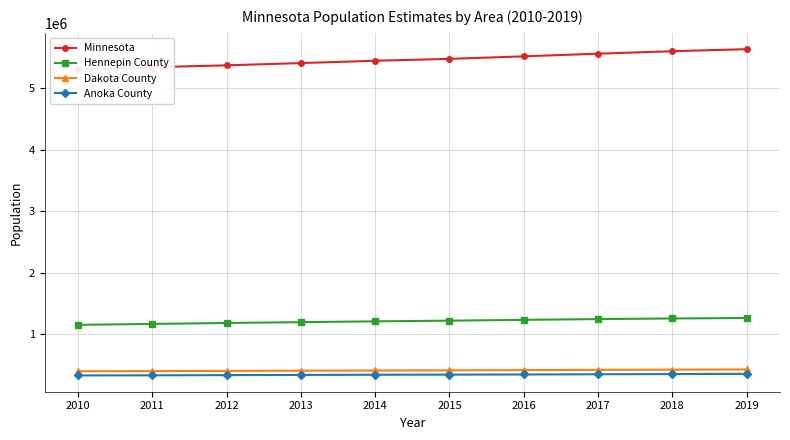

What is the difference between the highest and lowest values at 2015?

5137856